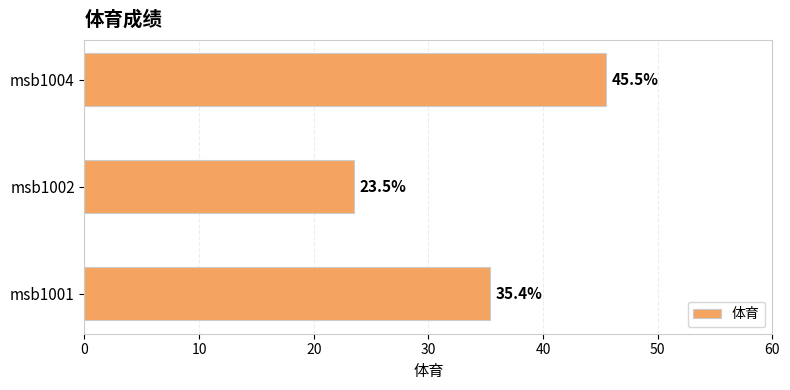

List the labels in order of value, smallest first.

msb1002, msb1001, msb1004